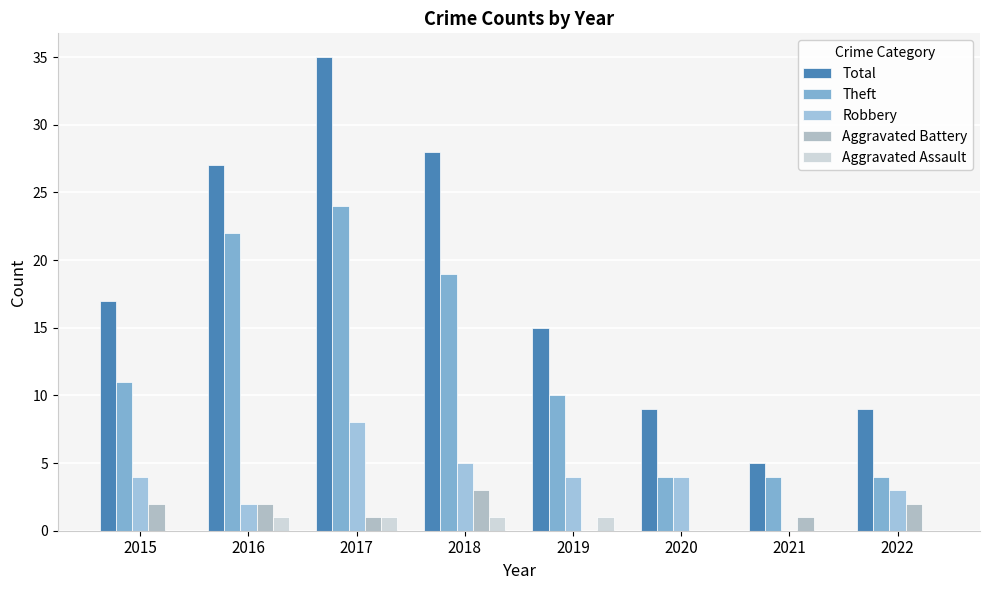

Which series has the largest range (max minus min)?

Total